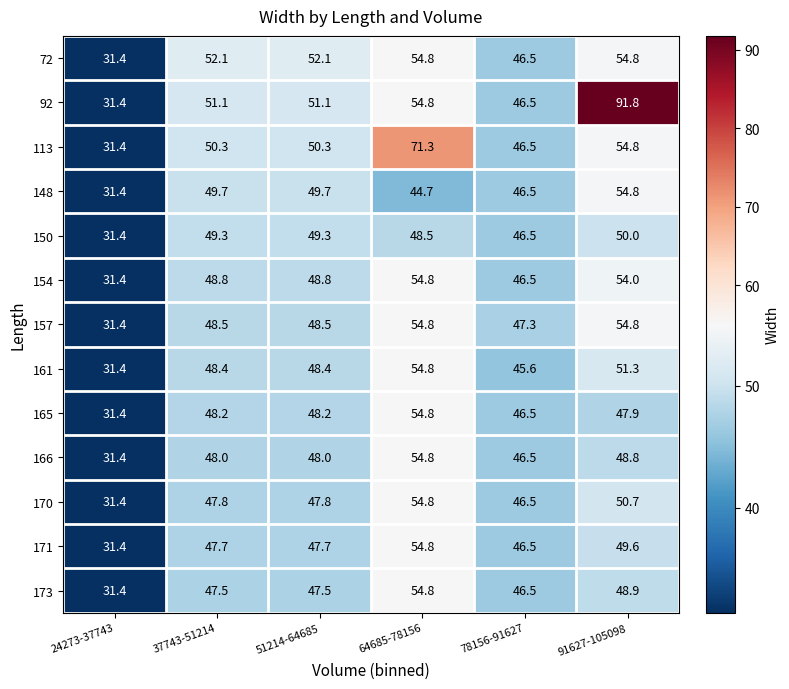

True or false: 171 has a value of 15.2 at 51214-64685.

False